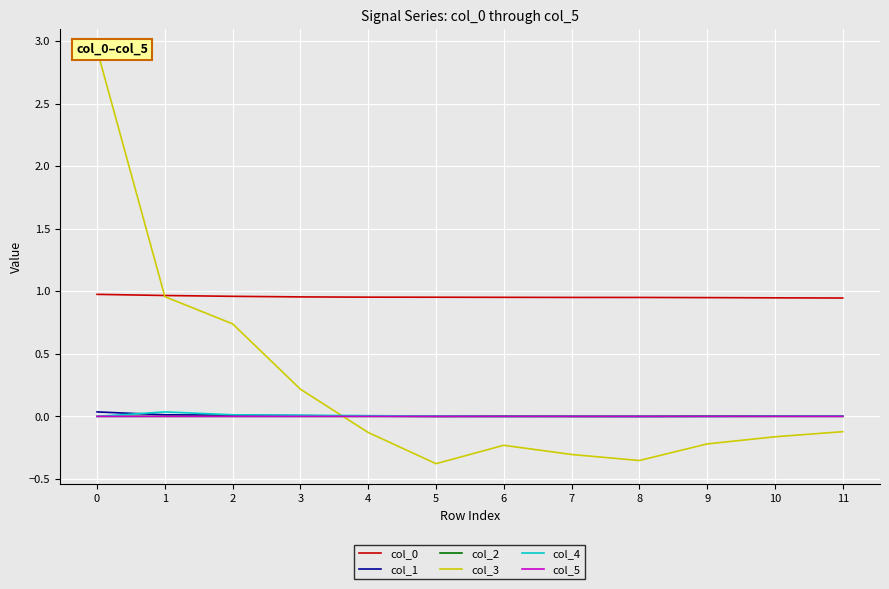

What is the maximum value shown in the chart?

2.9